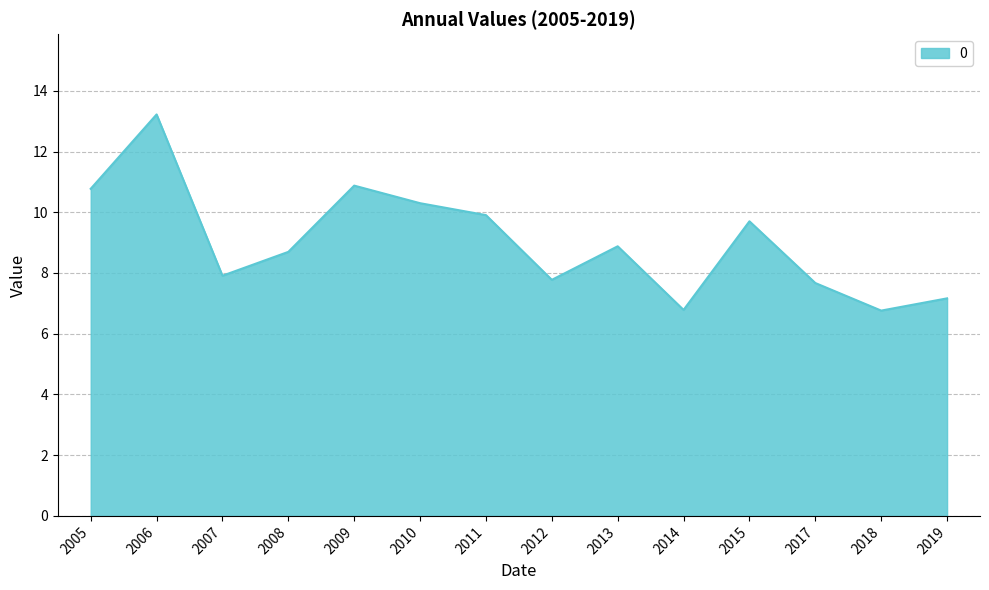

What is the change in value from 2012 to 2018?

-1.0